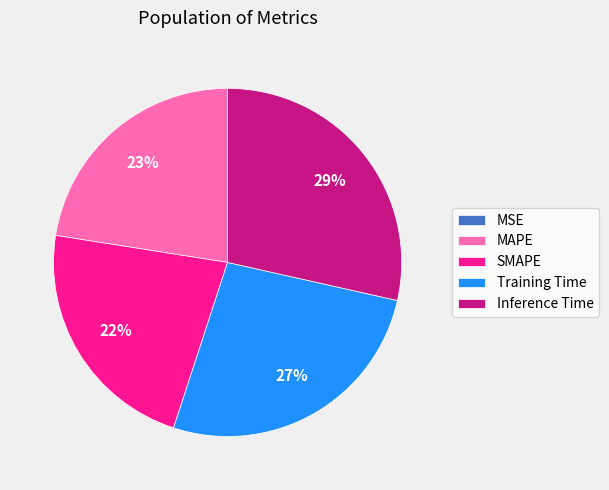

Combined, do Training Time and MAPE account for over 50%?

No